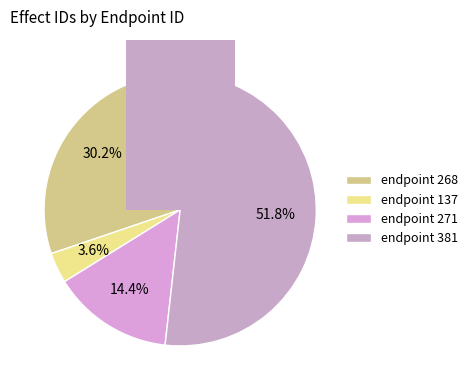

What is the smallest slice in the pie chart?

endpoint 137